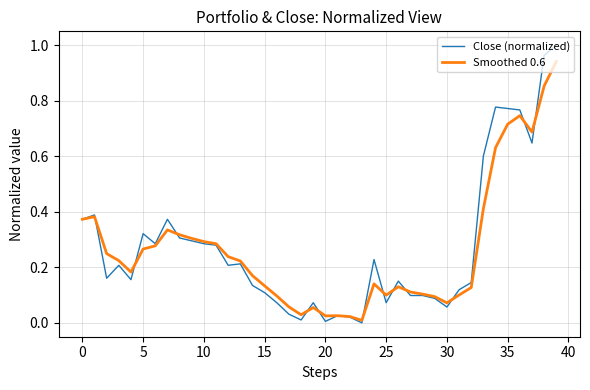

How many values in Close (normalized) are above zero?

39